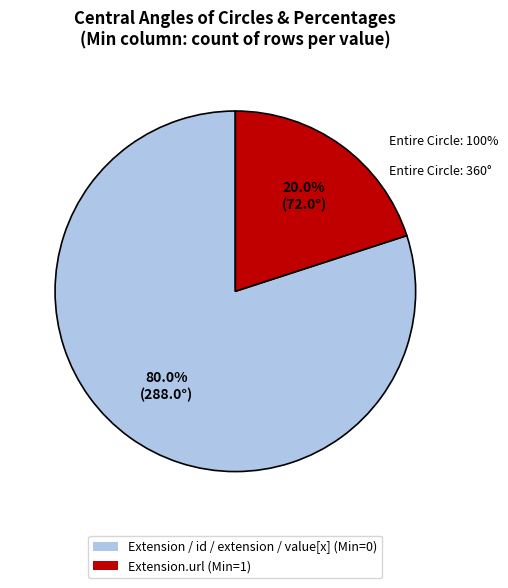

To the nearest percent, what is the average slice percentage?

50%